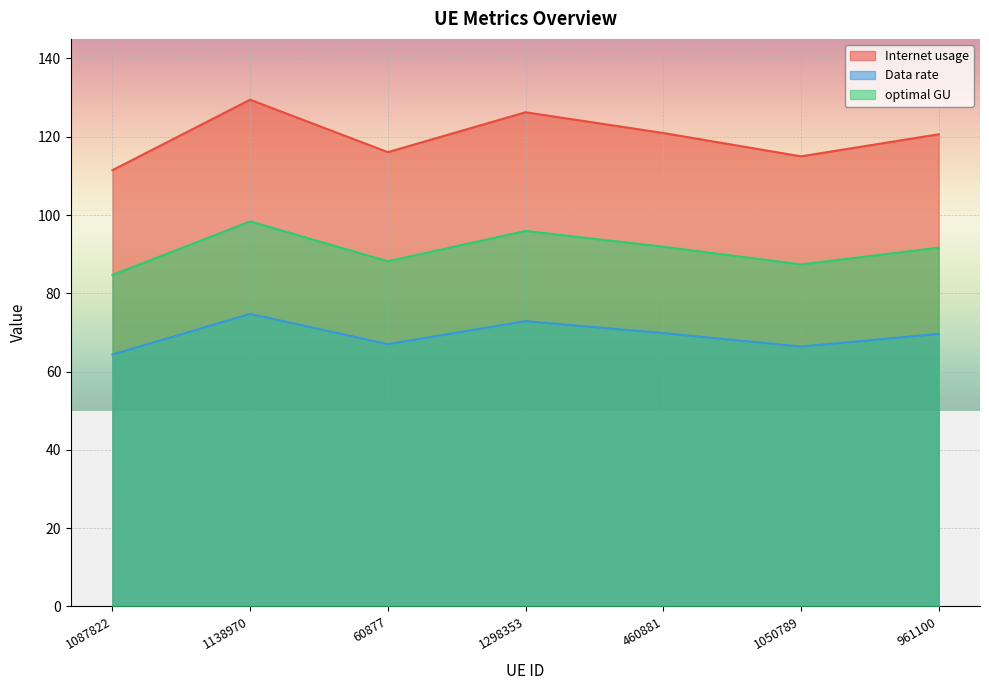

What is the average value of the Internet usage series?

120.0